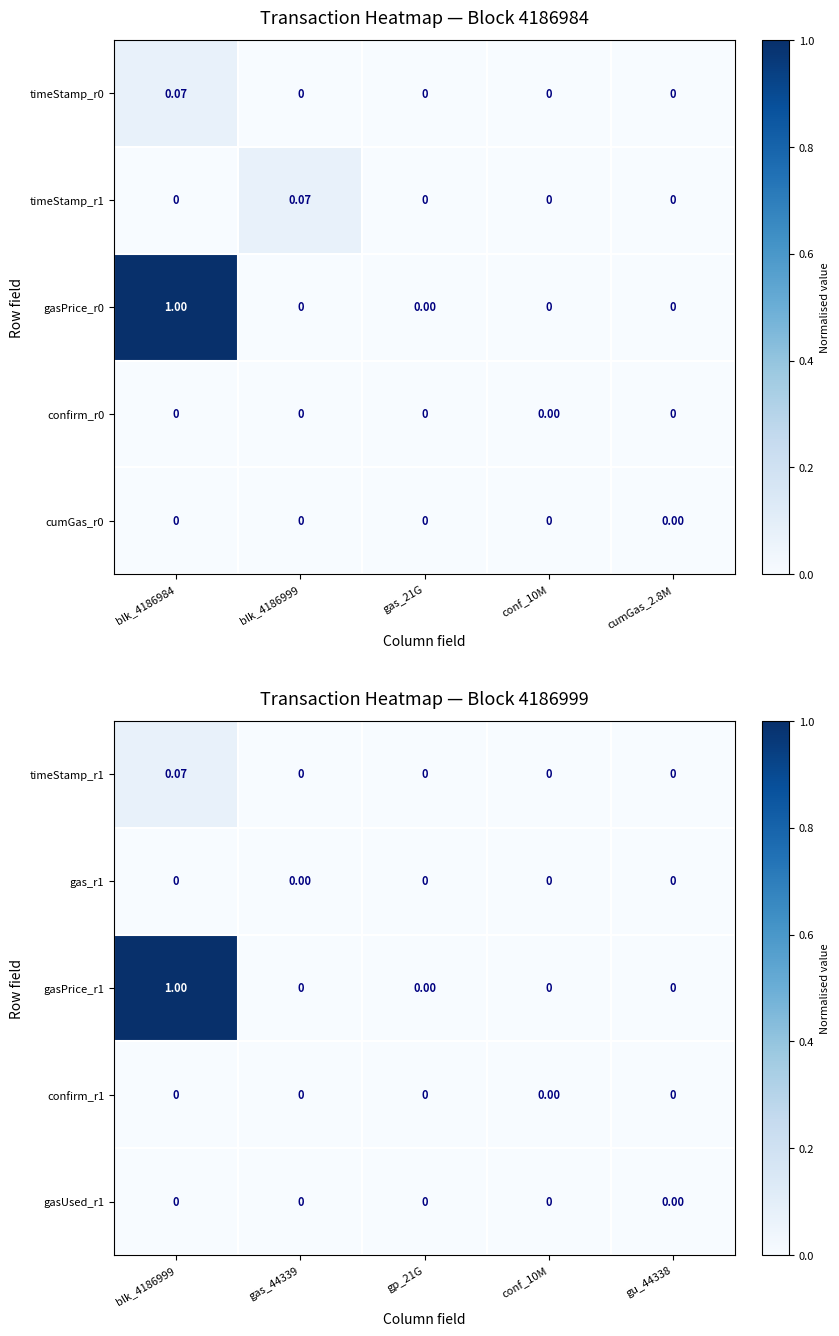

How many distinct data groups are displayed?

5